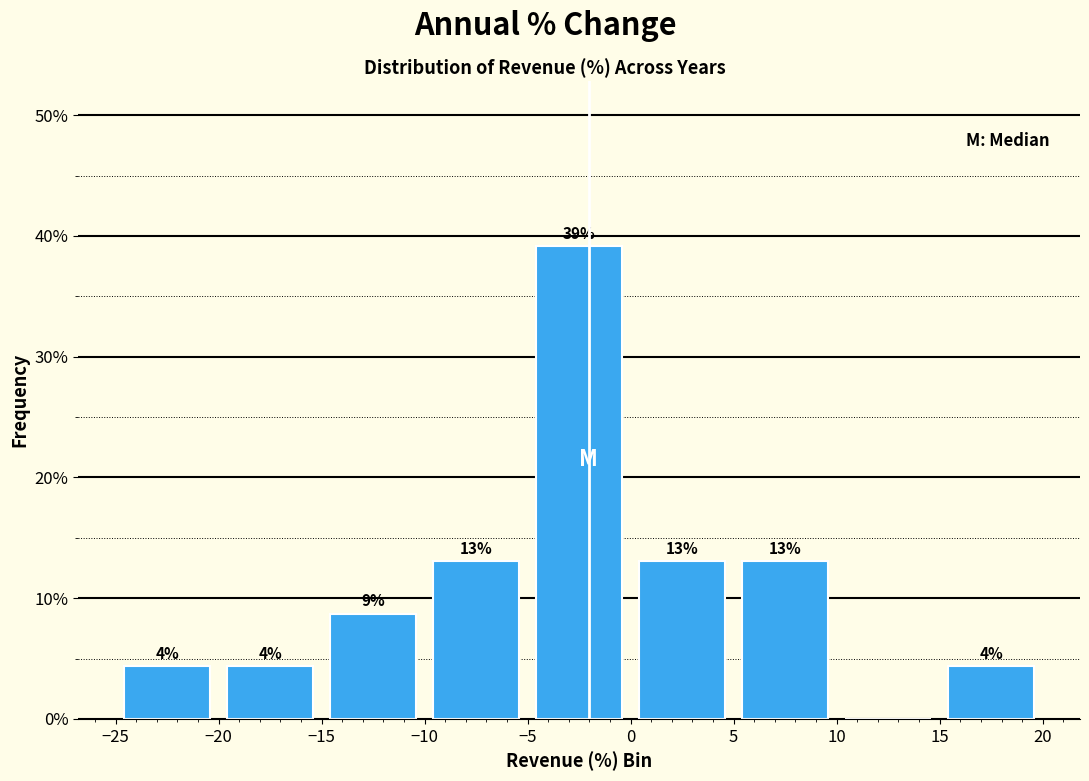

Which range on the x-axis has the tallest bar?

-5 to 0